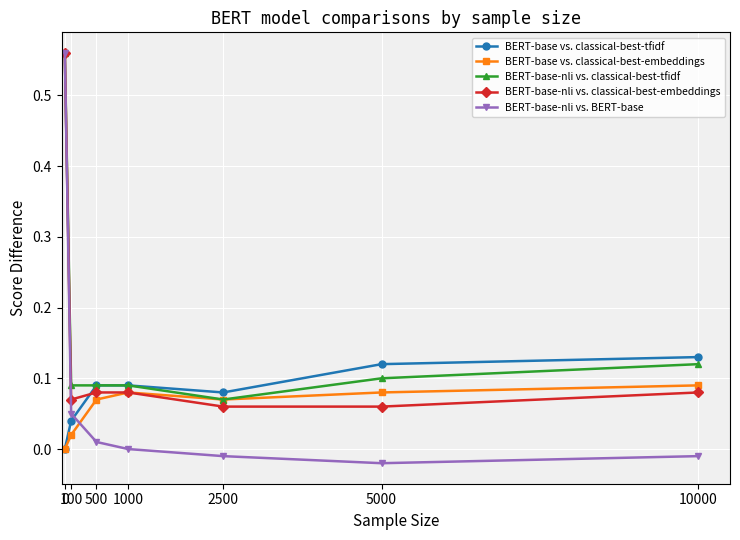

Which series has the widest spread of values?

BERT-base-nli vs. BERT-base